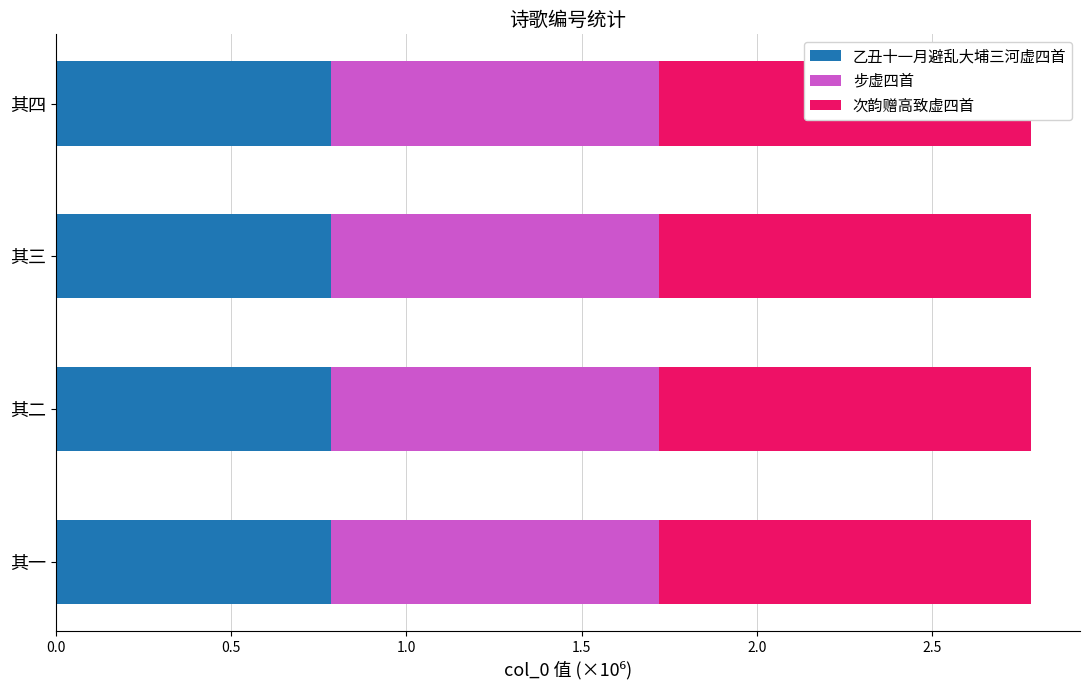

The value of 步虚四首 at 其三 is 0.9. True or false?

True